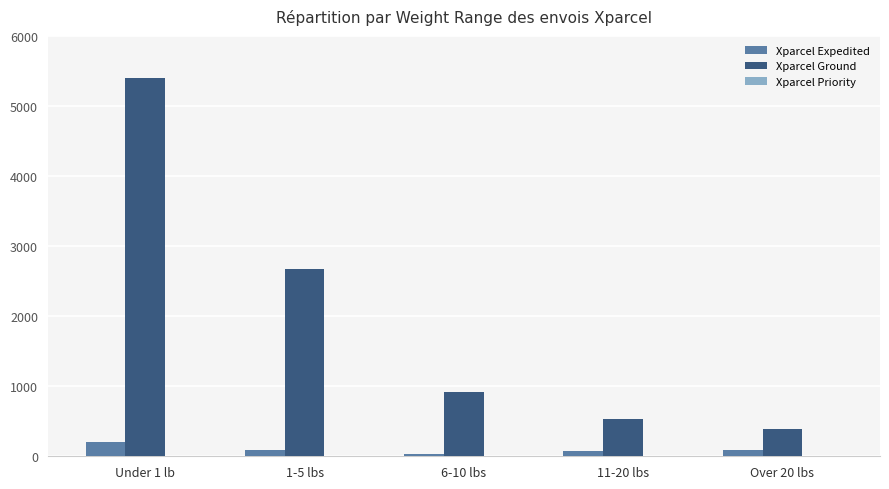

The value of Xparcel Expedited at 11-20 lbs is 76. True or false?

True